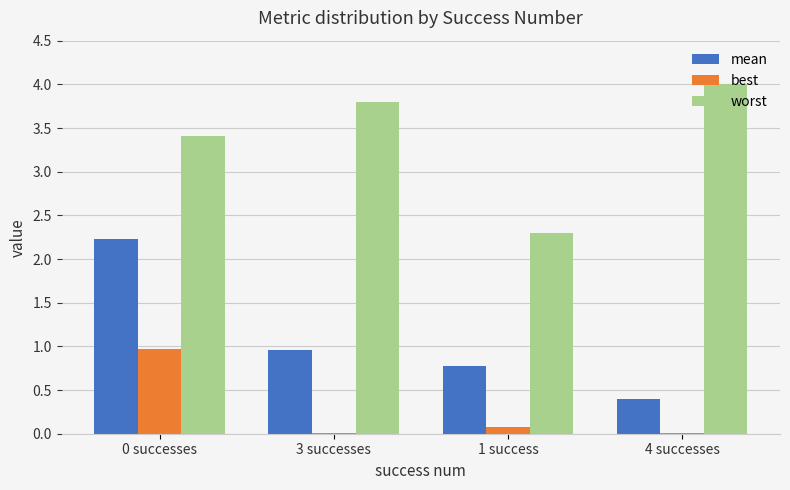

How many groups of bars are there?

4